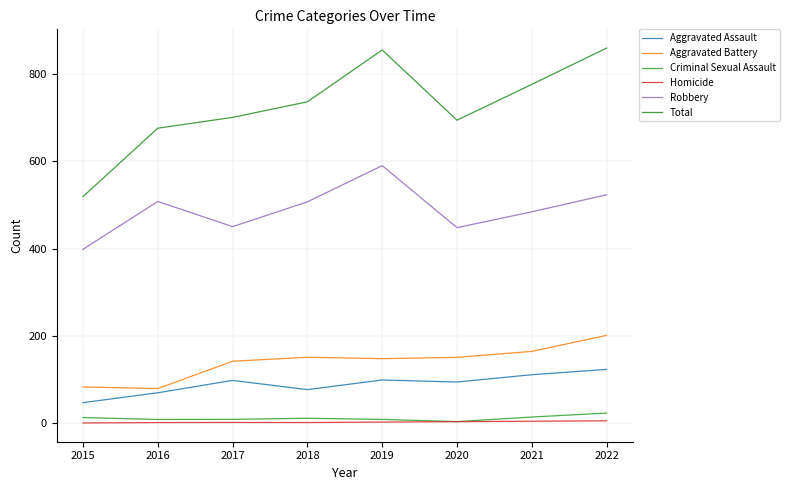

Is it true that Homicide equals 1.0 at 2021?

False